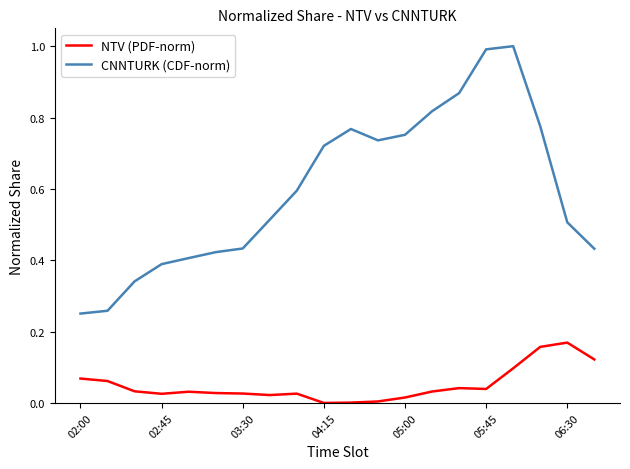

What is the greatest value displayed?

1.0